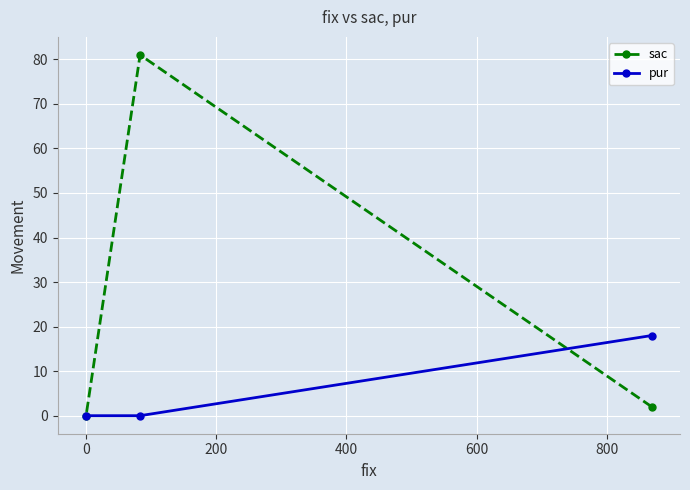

How many categories are shown in the chart?

3